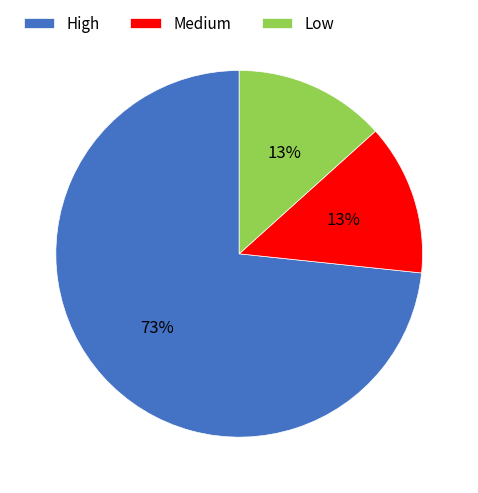

Which slice represents more than half of the pie?

High